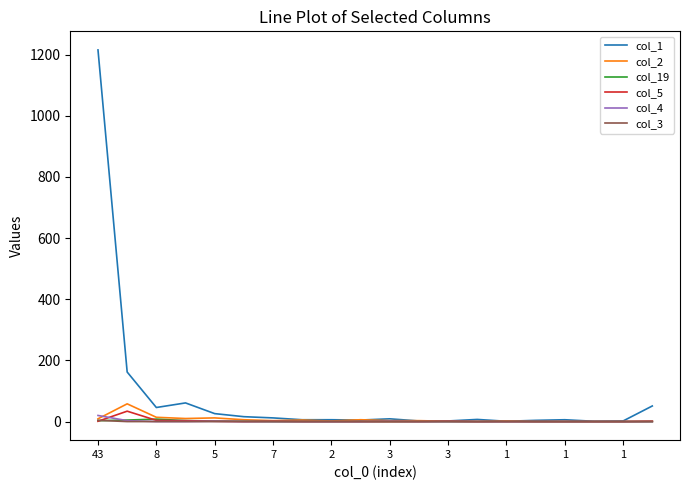

In col_5, how many points are higher than both neighbors (excluding endpoints)?

3